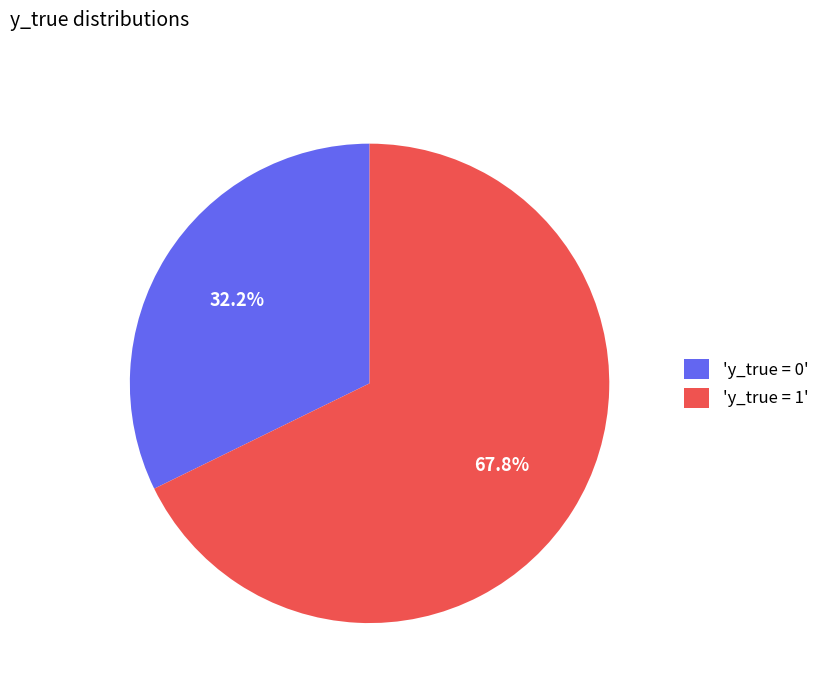

Between 'y_true = 1' and 'y_true = 0', which is larger?

'y_true = 1'